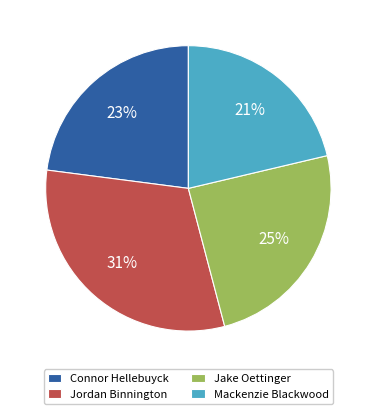

Is there any slice that represents more than half of the pie?

No